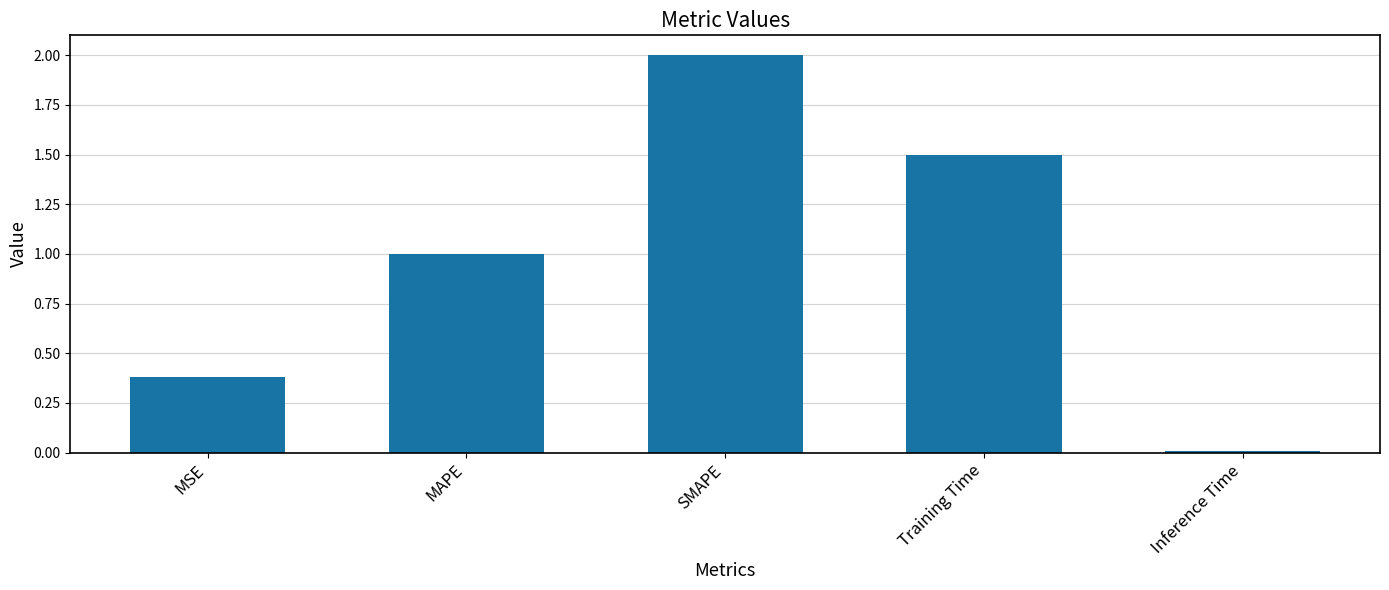

Is it true that the value at SMAPE is 2.0?

True